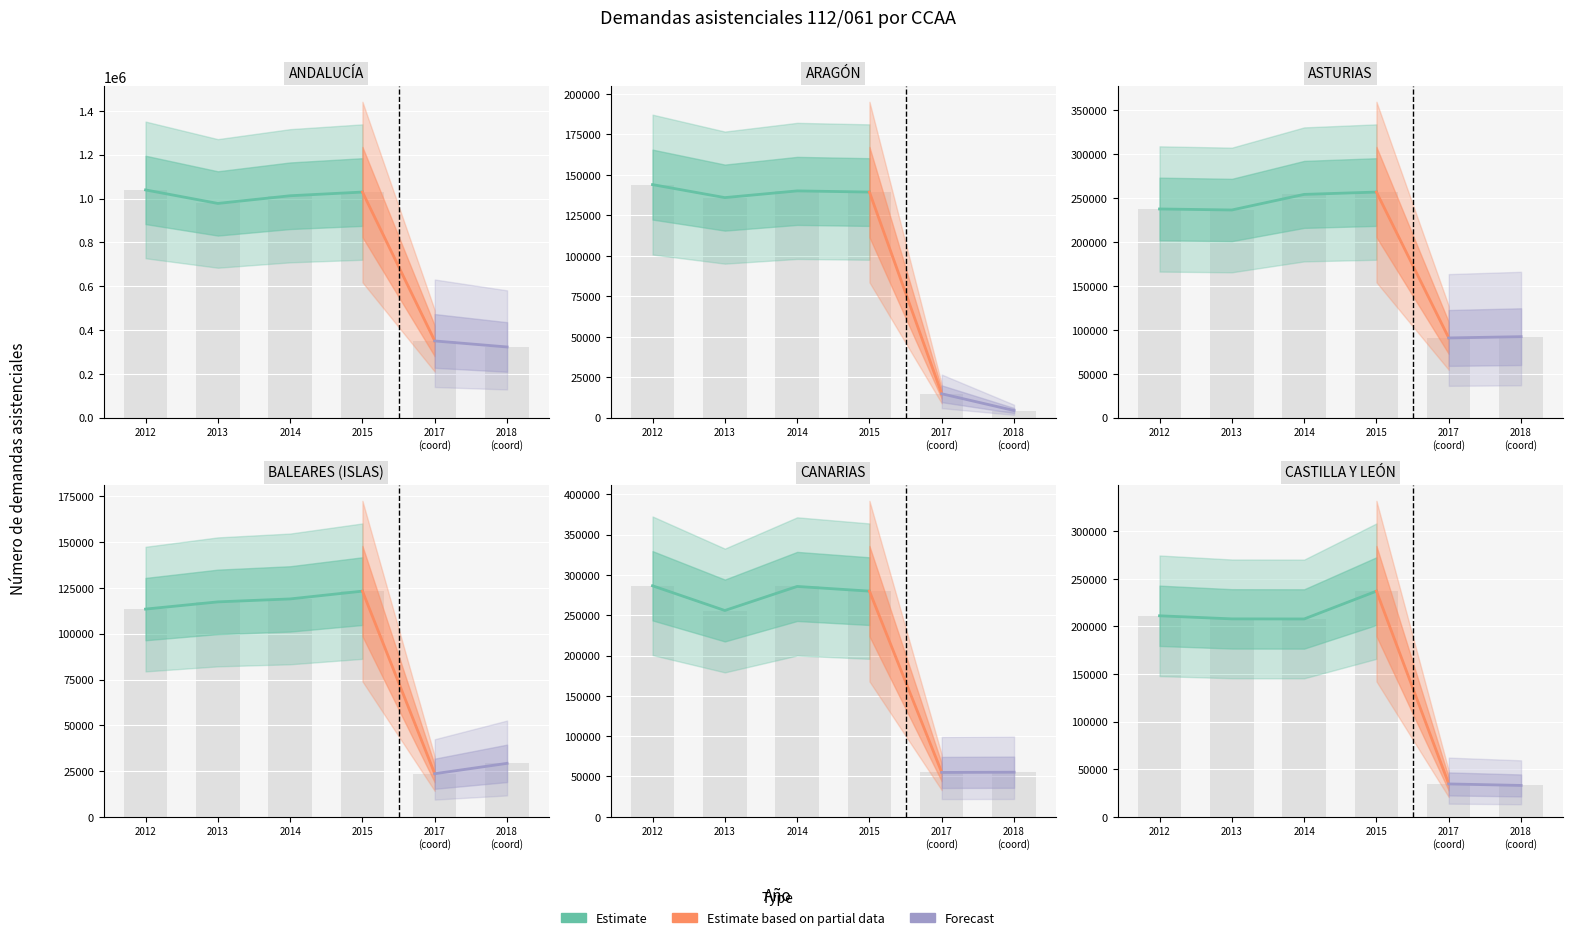

What is the label of the 3rd bar from the left?

ASTURIAS